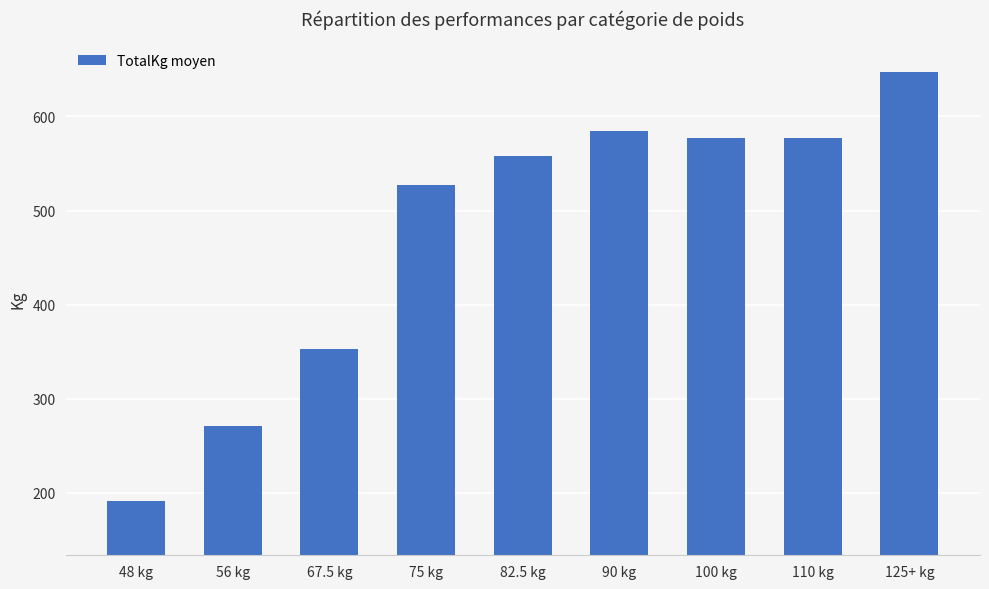

Where is the data nearest to the value 419?

67.5 kg